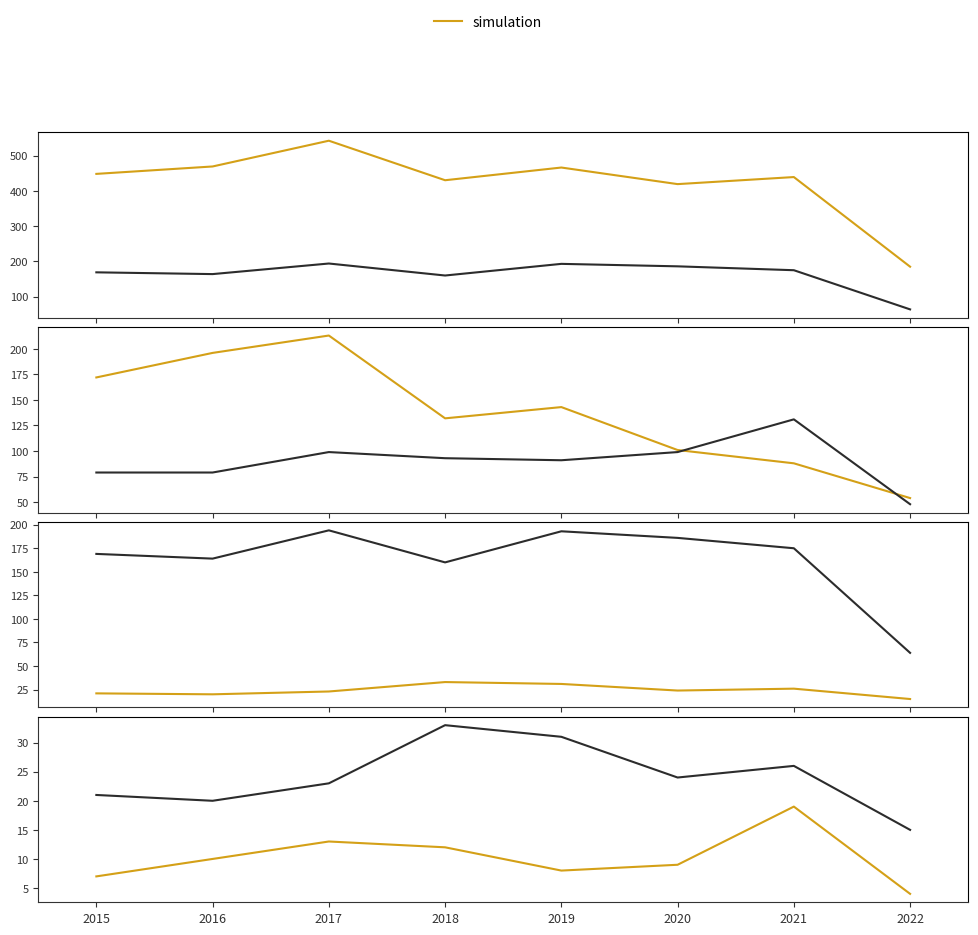

Reading right to left, list all the values displayed in this chart.

simulation: 185	439	419	466	430	542	469	448
Aggravated Battery: 64	175	186	193	160	194	164	169
Robbery: 54	88	101	143	132	213	196	172
Aggravated Assault: 48	131	99	91	93	99	79	79
Criminal Sexual Assault: 15	26	24	31	33	23	20	21
Homicide: 4	19	9	8	12	13	10	7